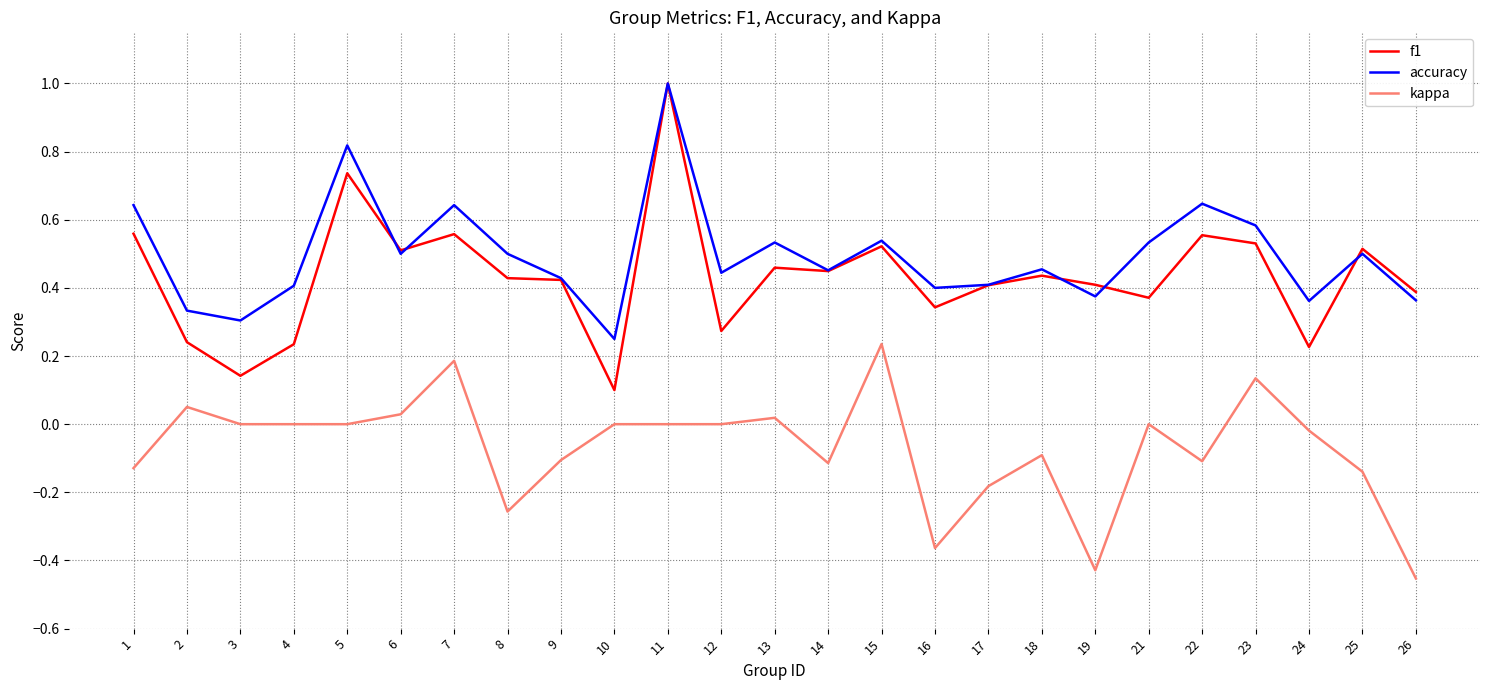

Which series has the largest range (max minus min)?

f1